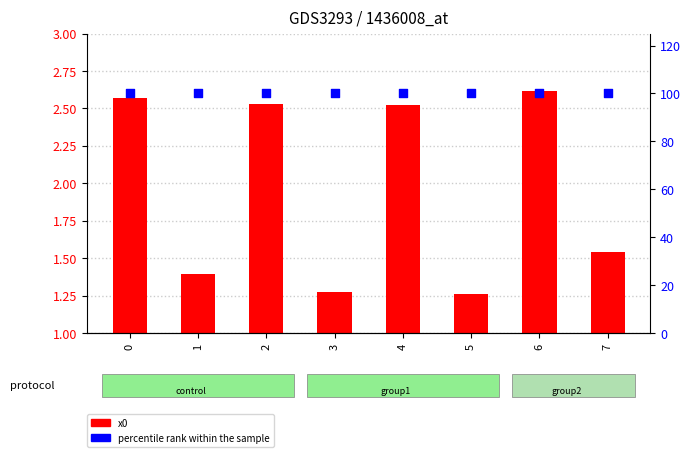

Which series contains the lowest Y value?

x0